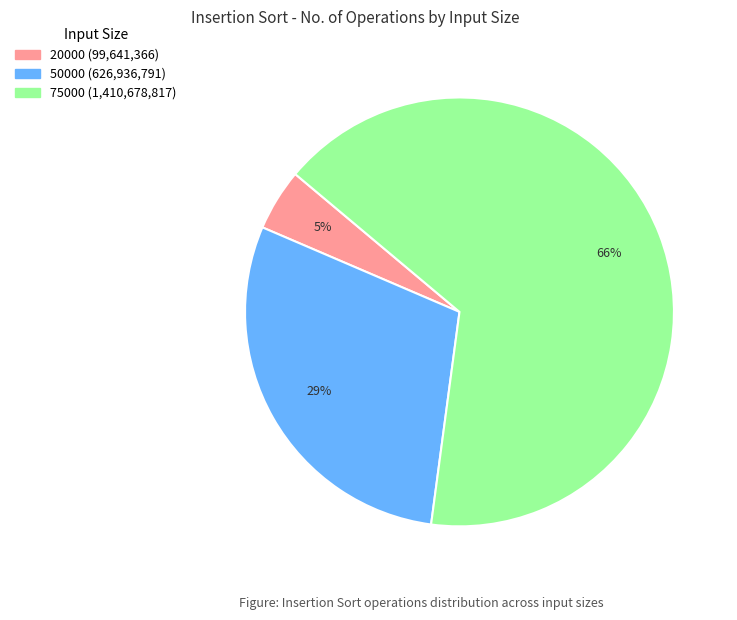

Does 75000 represent more than half of the total?

Yes